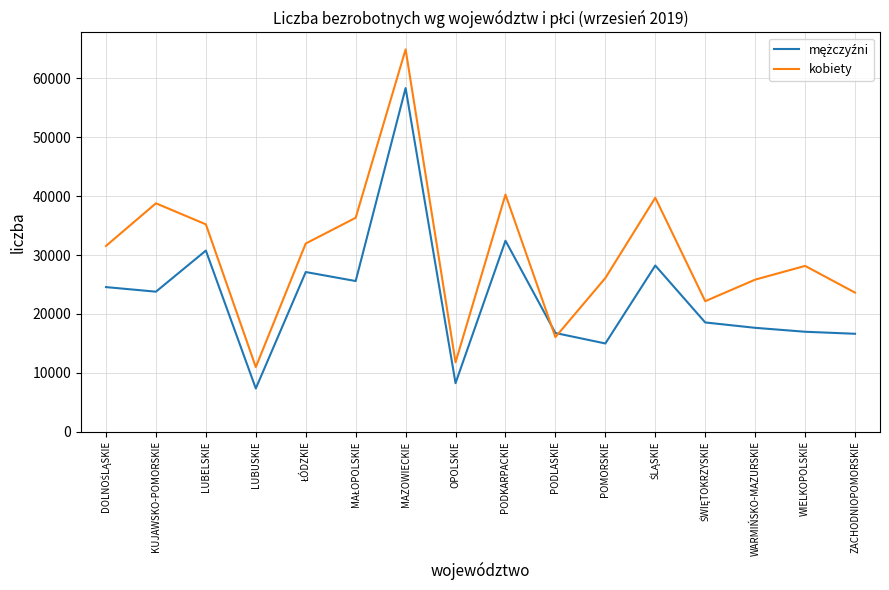

Does the chart have visible grid lines?

Yes